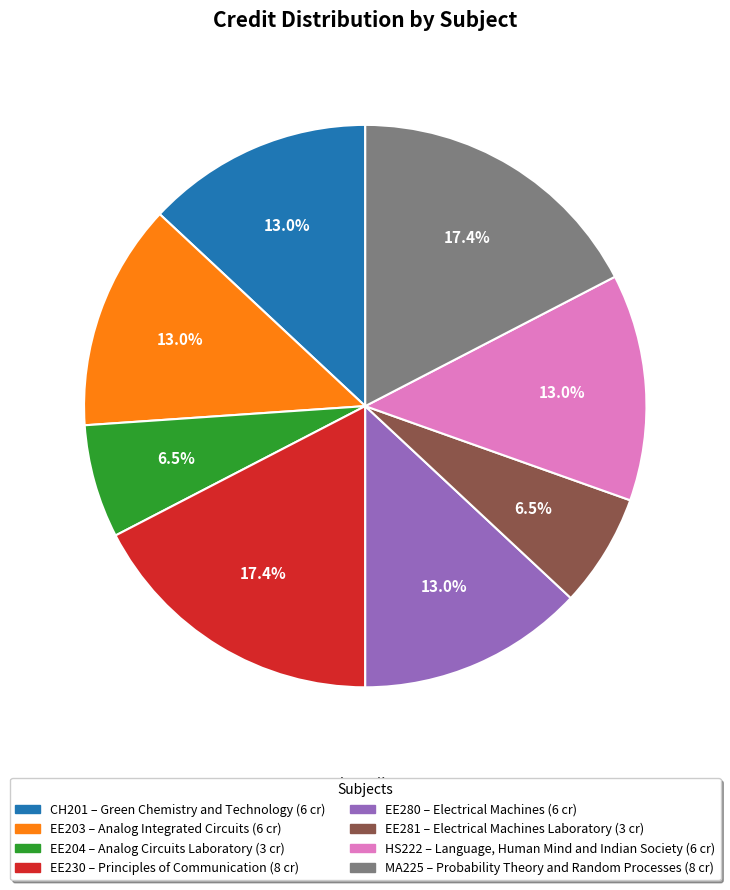

Does any single category account for the majority?

No